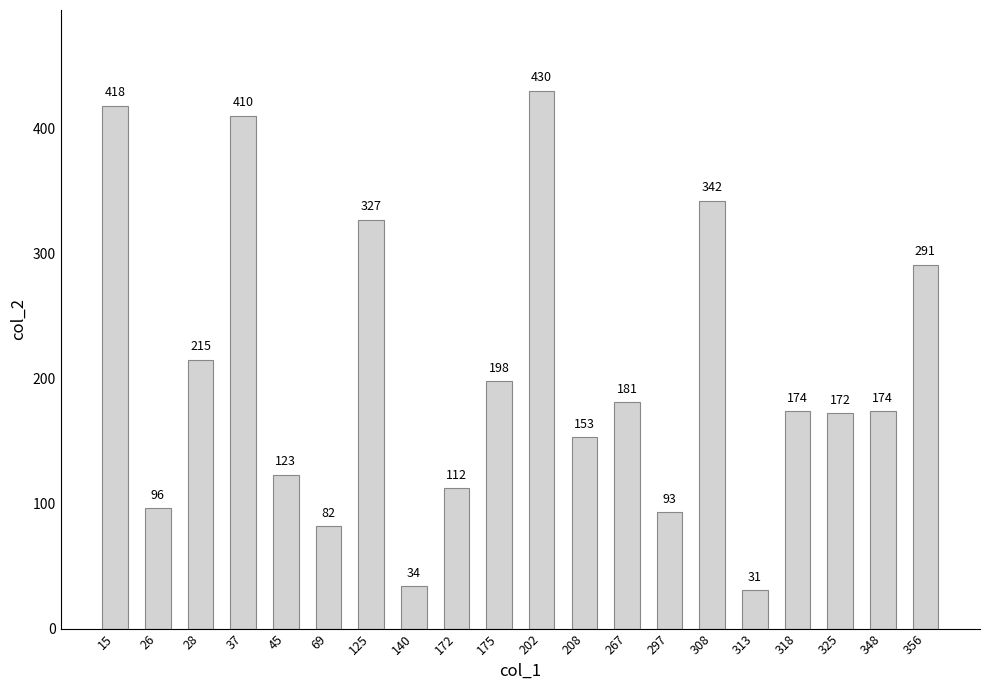

Is it true that the value at 297 is 159?

False